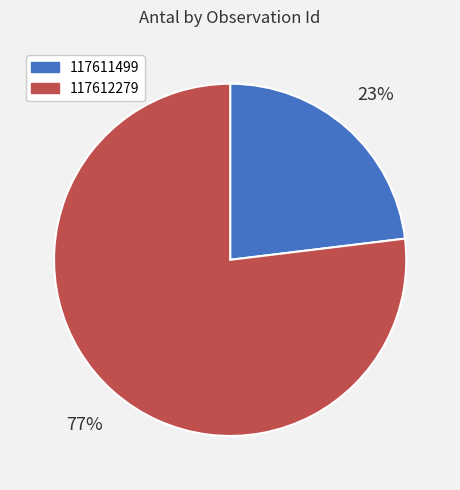

Which slice is the smallest?

117611499